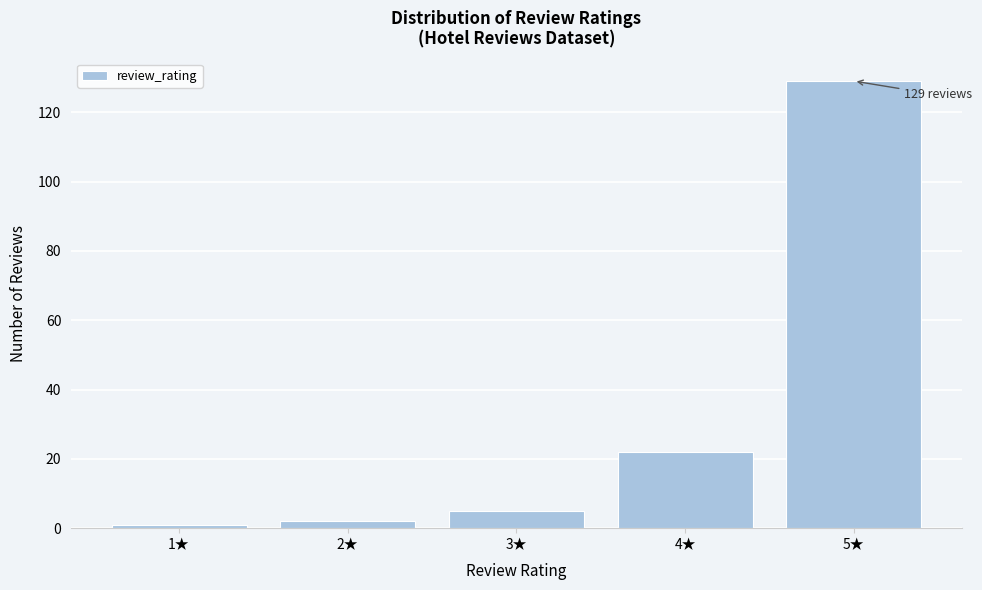

Reading left to right, list all the values displayed in this chart.

1	2	5	22	129